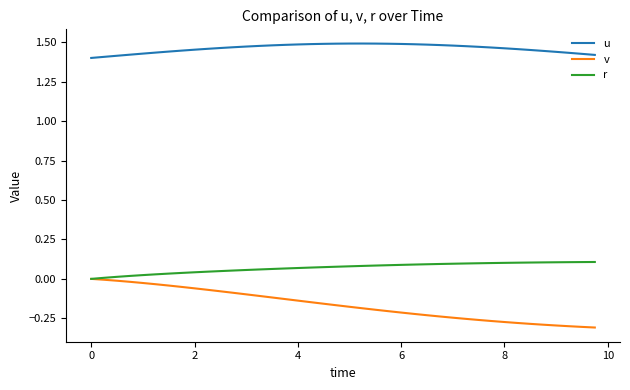

How many lines are shown in the chart?

3